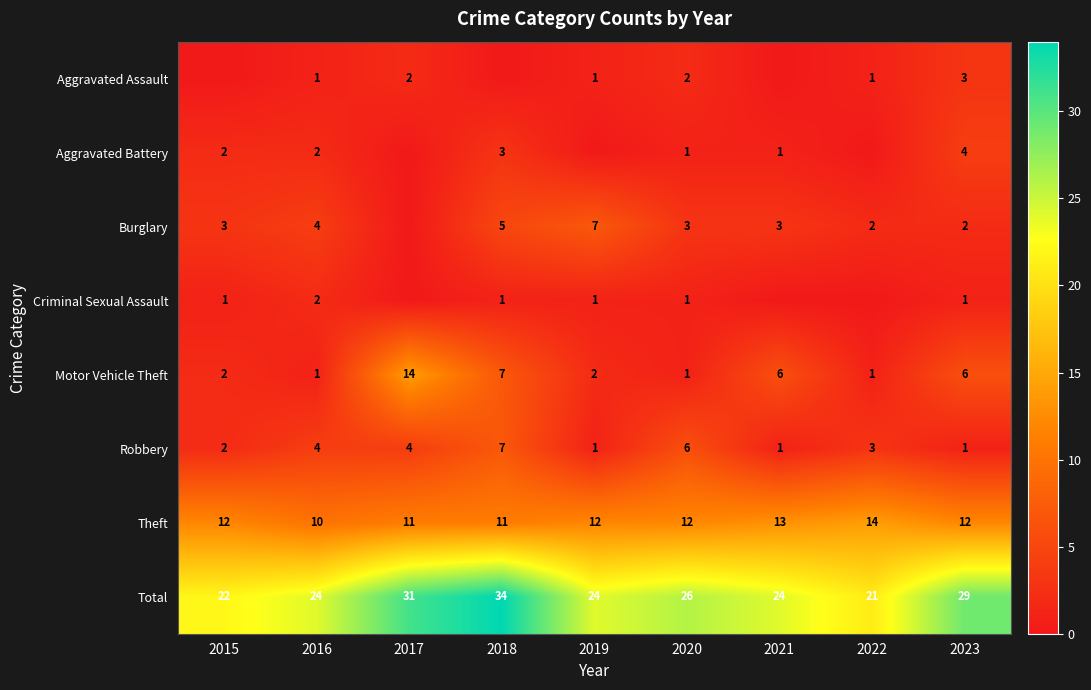

What is the sum of all Robbery values?

29